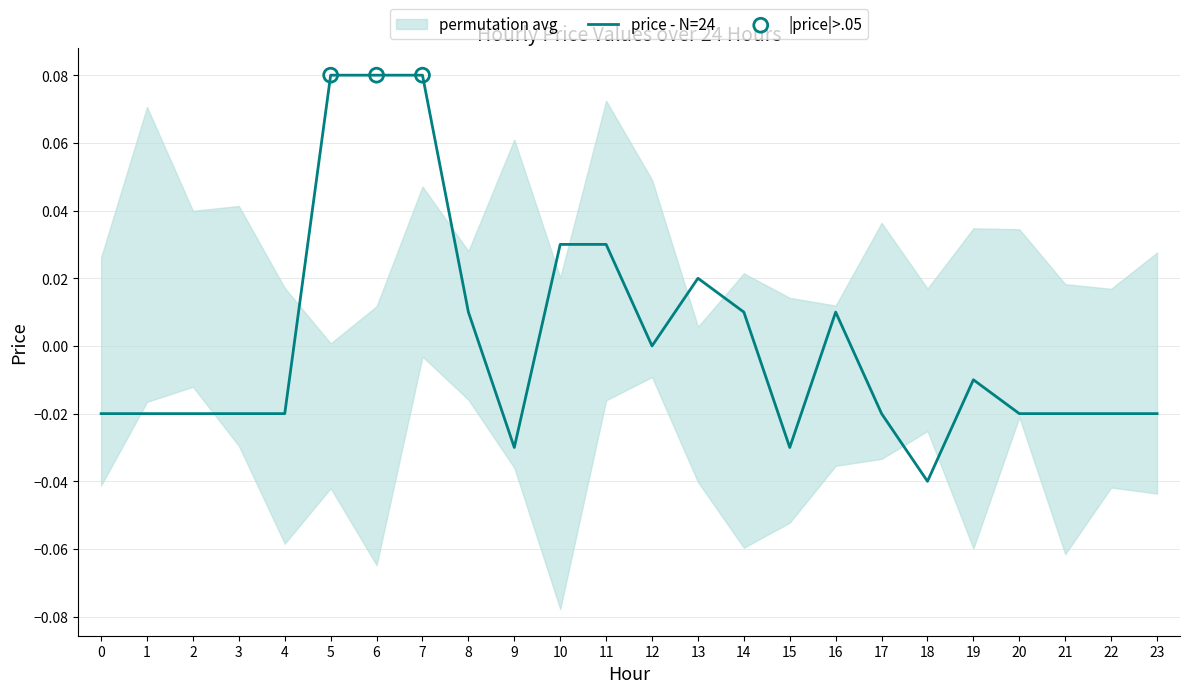

Which has a higher value, 21 or 7?

7